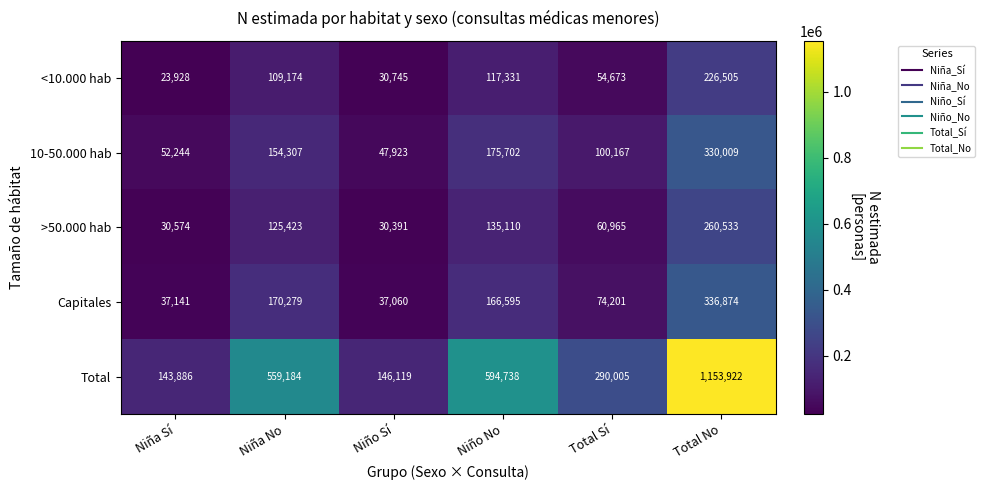

What is the total value across all series at Total No?

2307843